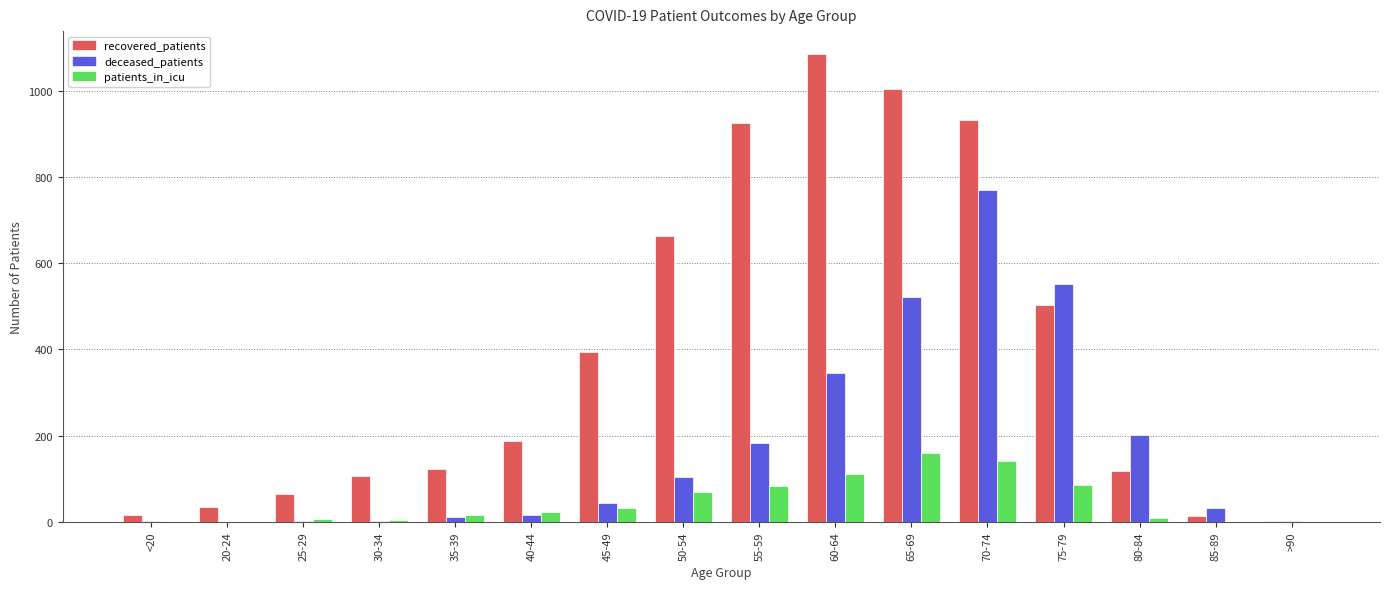

Which category has the highest value across all series?

60-64